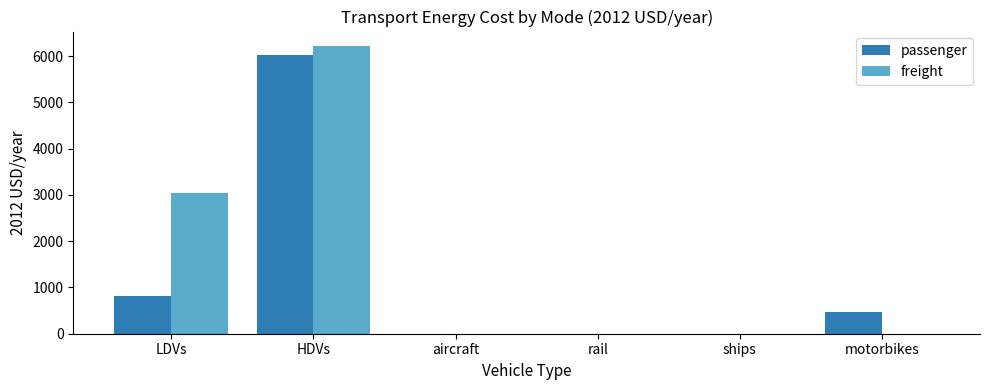

The freight series shows 0.0 at motorbikes. True or false?

True